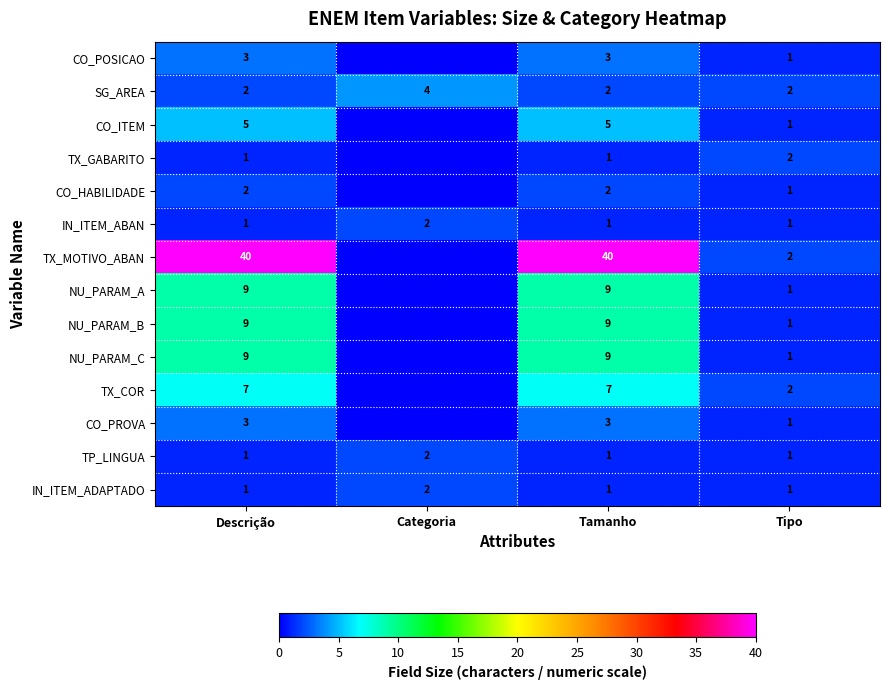

True or false: TX_COR has a value of 7 at Tamanho.

True